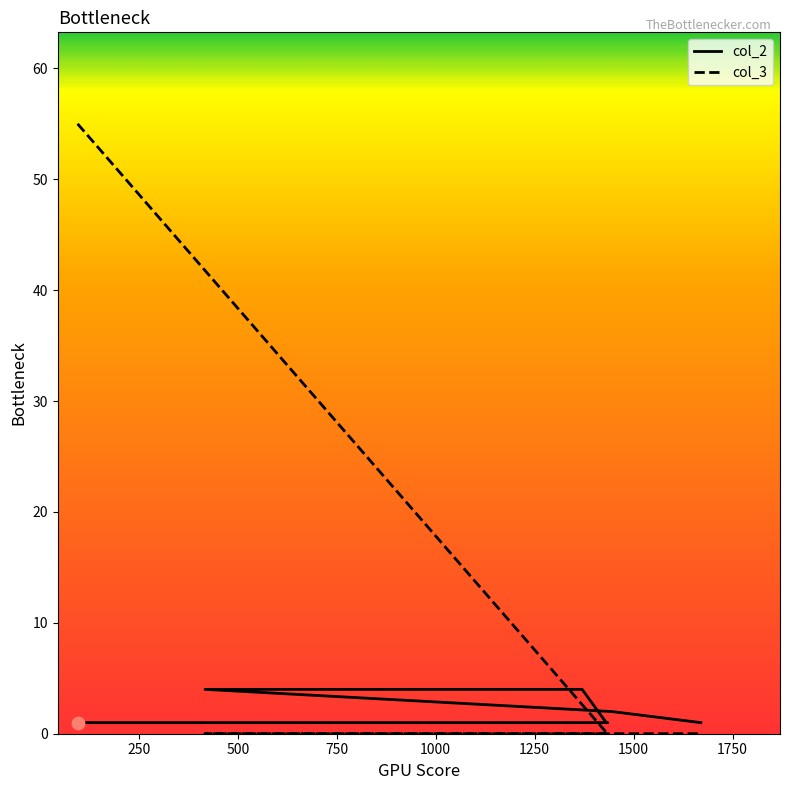

Which series has the largest Y range (max minus min)?

col_3